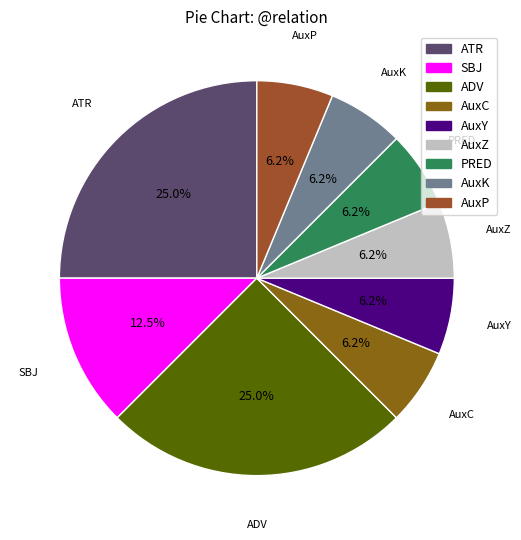

Count the number of slices in the pie.

9